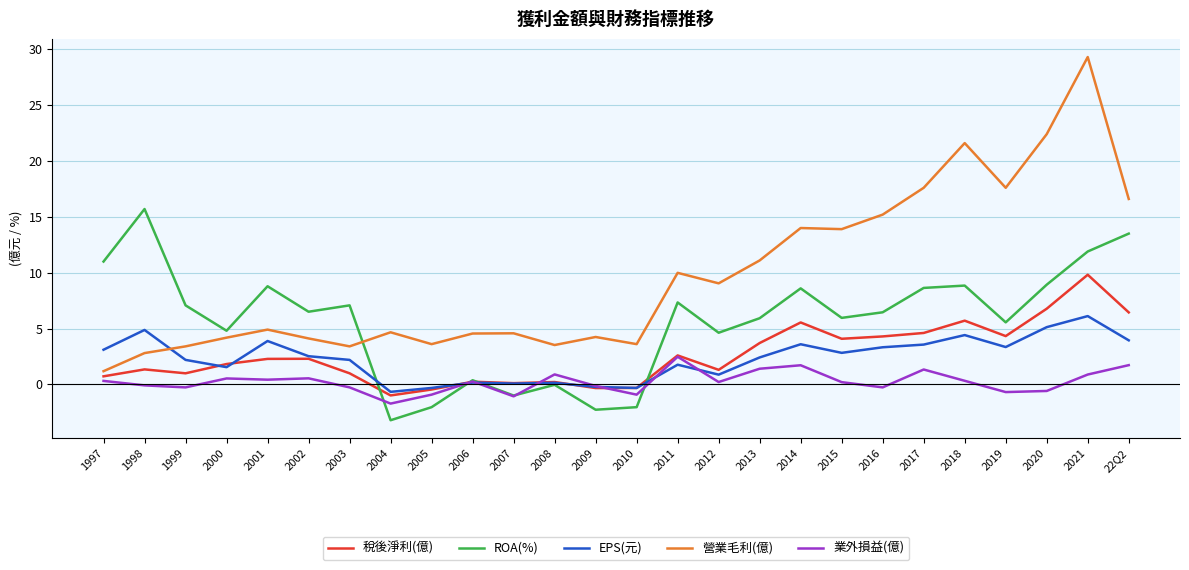

The EPS(元) series shows 2.5 at 2002. True or false?

True